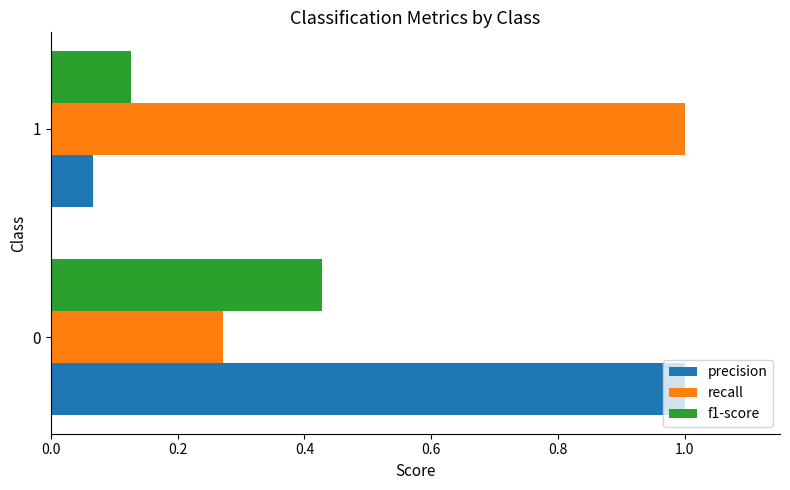

Rank the categories by precision value from lowest to highest.

1, 0